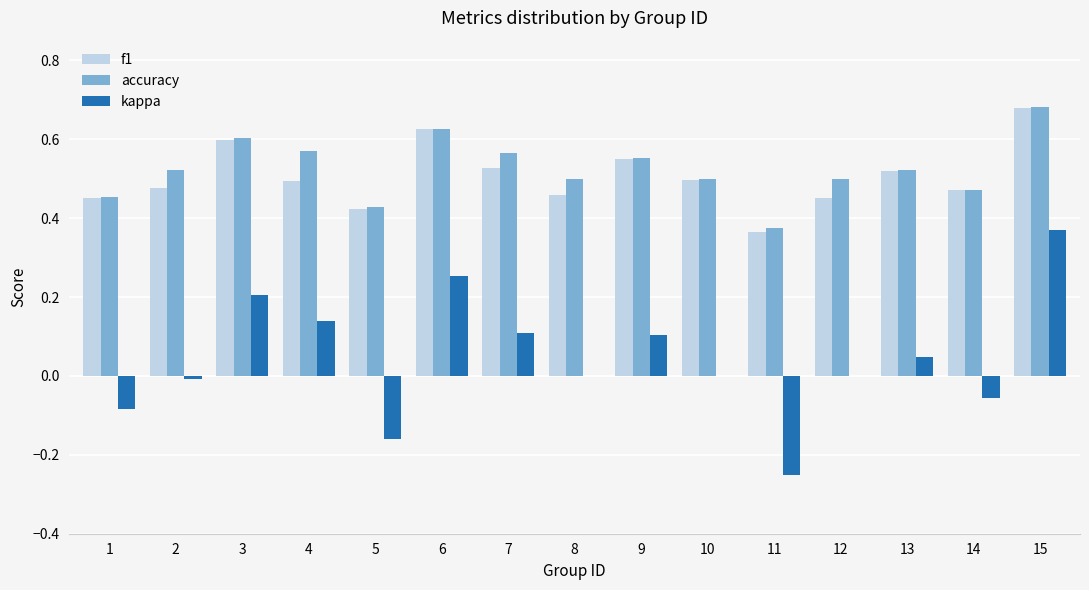

Count the number of categories in the chart.

15